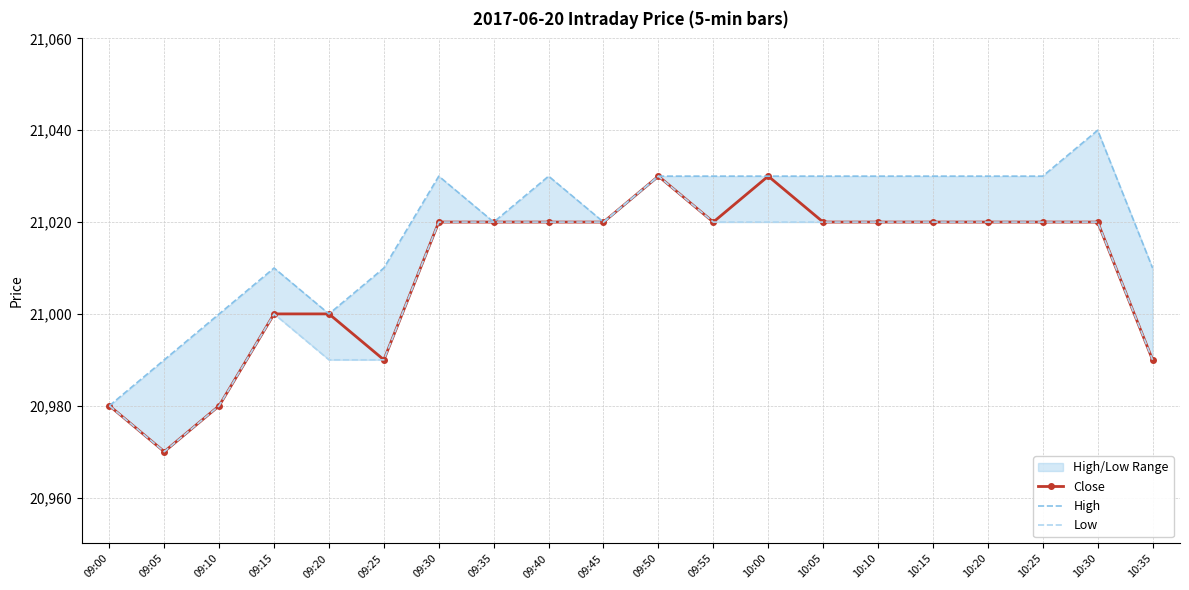

Reading right to left, list all the values displayed in this chart.

Close: 20990	21020	21020	21020	21020	21020	21020	21030	21020	21030	21020	21020	21020	21020	20990	21000	21000	20980	20970	20980
High: 21010	21040	21030	21030	21030	21030	21030	21030	21030	21030	21020	21030	21020	21030	21010	21000	21010	21000	20990	20980
Low: 20990	21020	21020	21020	21020	21020	21020	21020	21020	21030	21020	21020	21020	21020	20990	20990	21000	20980	20970	20980